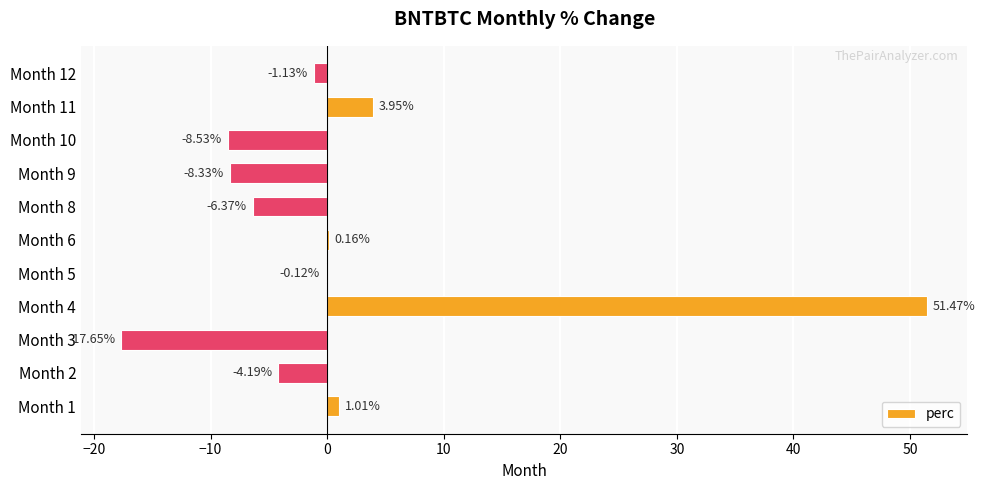

What is the ratio of the value at Month 4 to the value at Month 11?

13.0